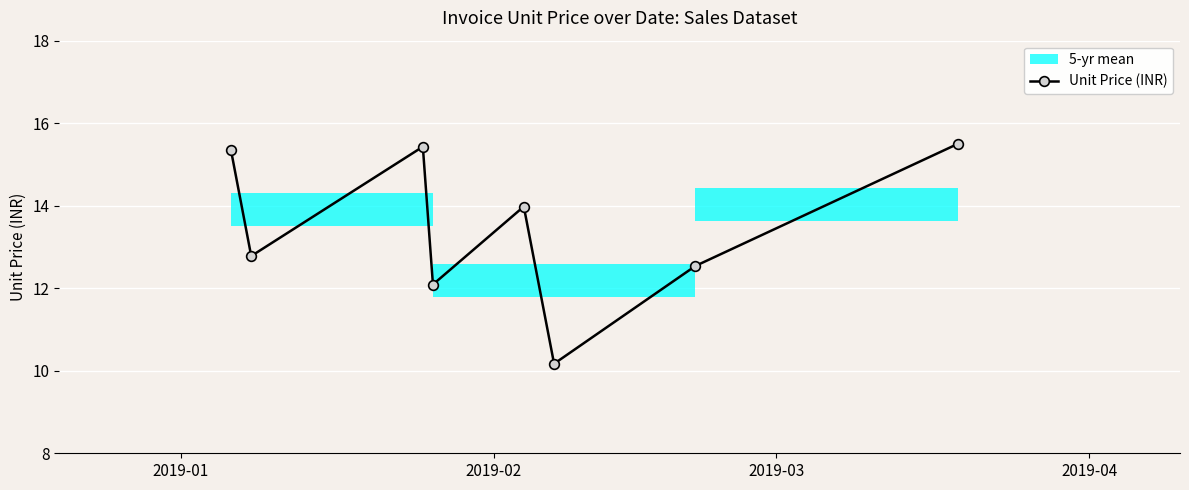

What is the value of the Unit Price (INR) point at the 6th from the left?

10.2